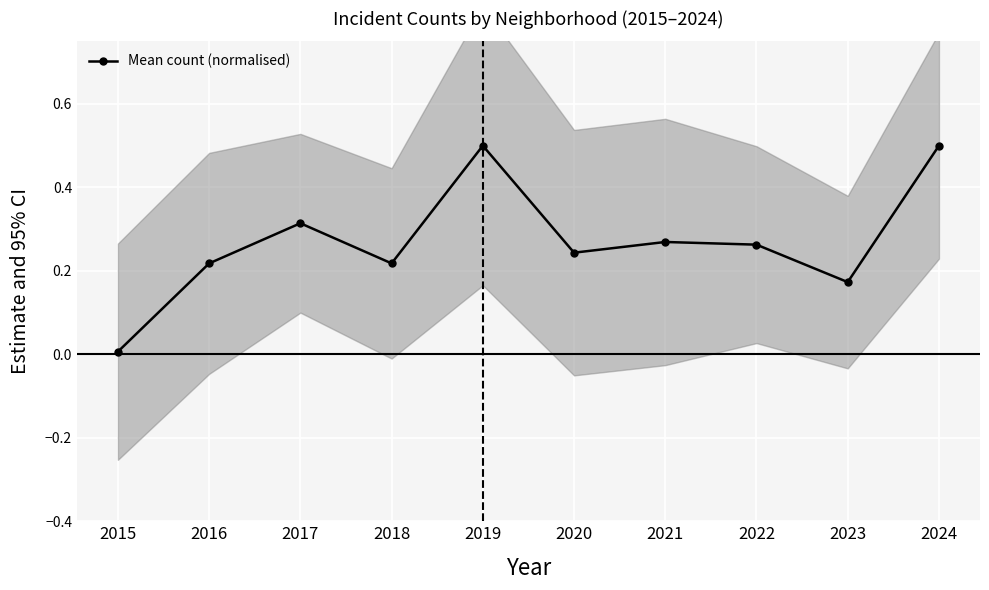

Reading right to left, transcribe all the data shown in this chart.

2024=0.5	2023=0.2	2022=0.3	2021=0.3	2020=0.2	2019=0.5	2018=0.2	2017=0.3	2016=0.2	2015=0.0